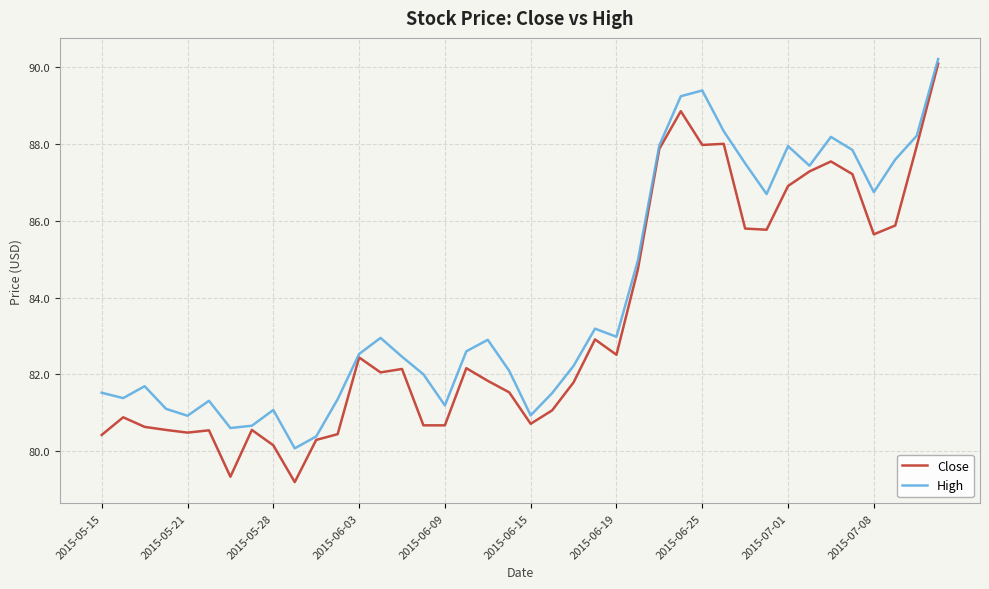

Which series has the widest spread of values?

Close